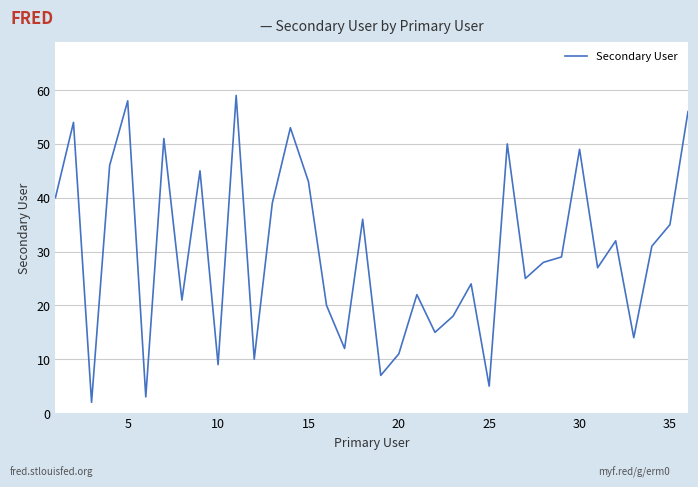

What is the difference between the maximum and minimum values?

57